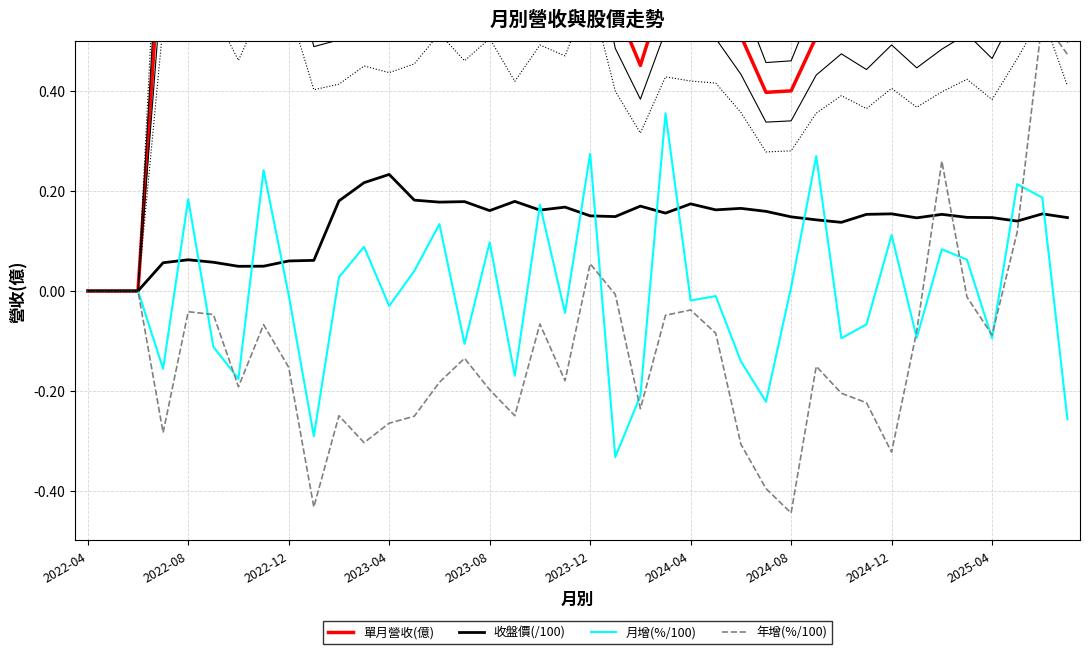

Does the chart display data point markers on the line(s)?

No